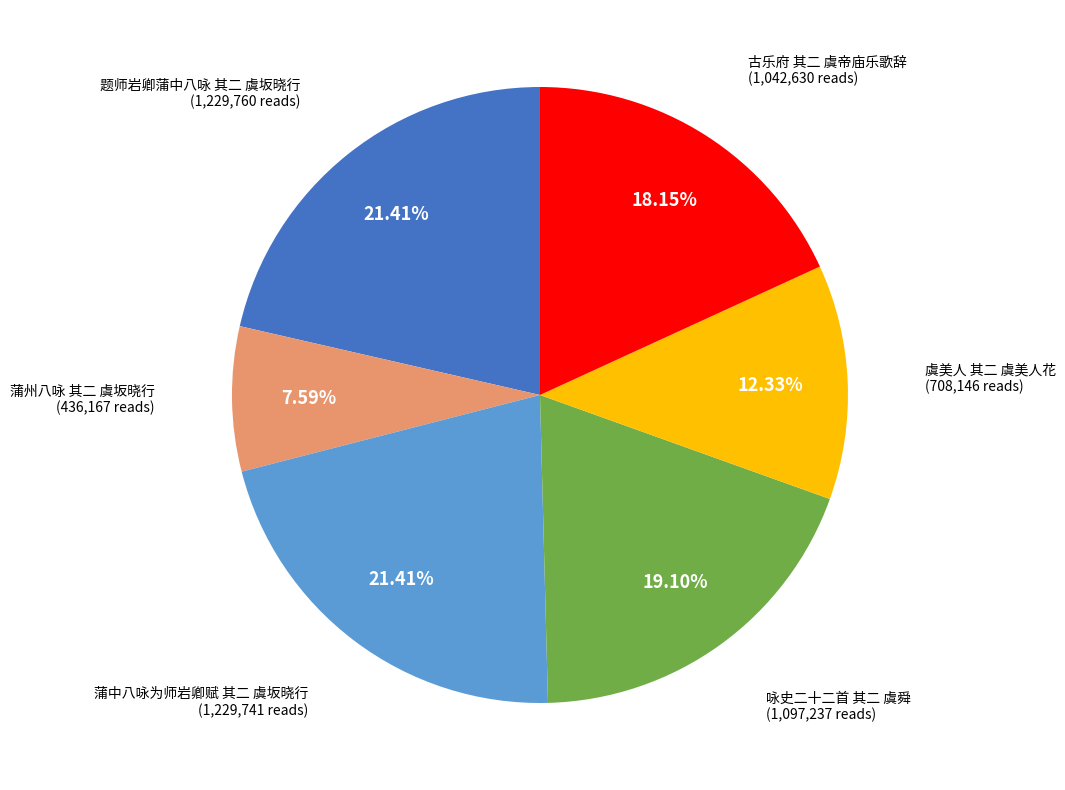

Approximately how many times larger is the value at 虞美人 其二 虞美人花 compared to 蒲州八咏 其二 虞坂晓行?

1.6